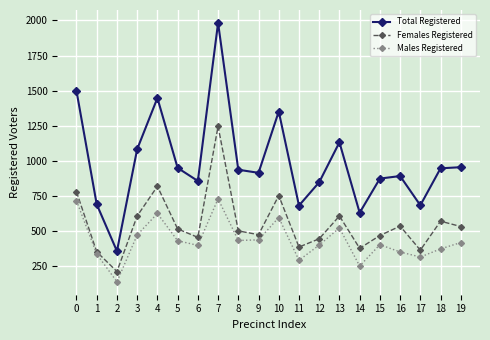

Read the Total Registered value at 6, to the nearest 10.

860